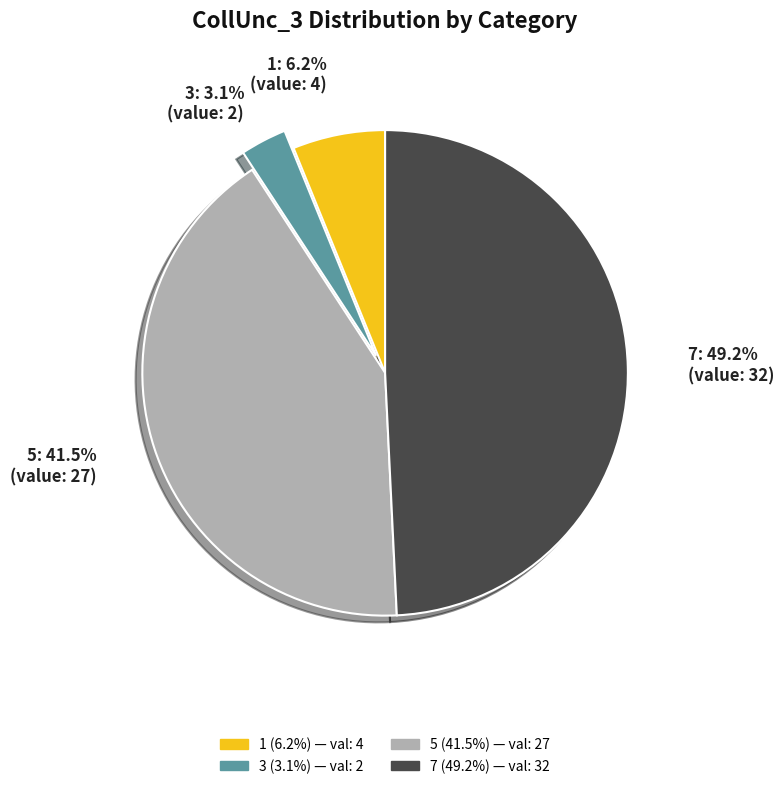

Which category has the smallest portion of the pie?

3